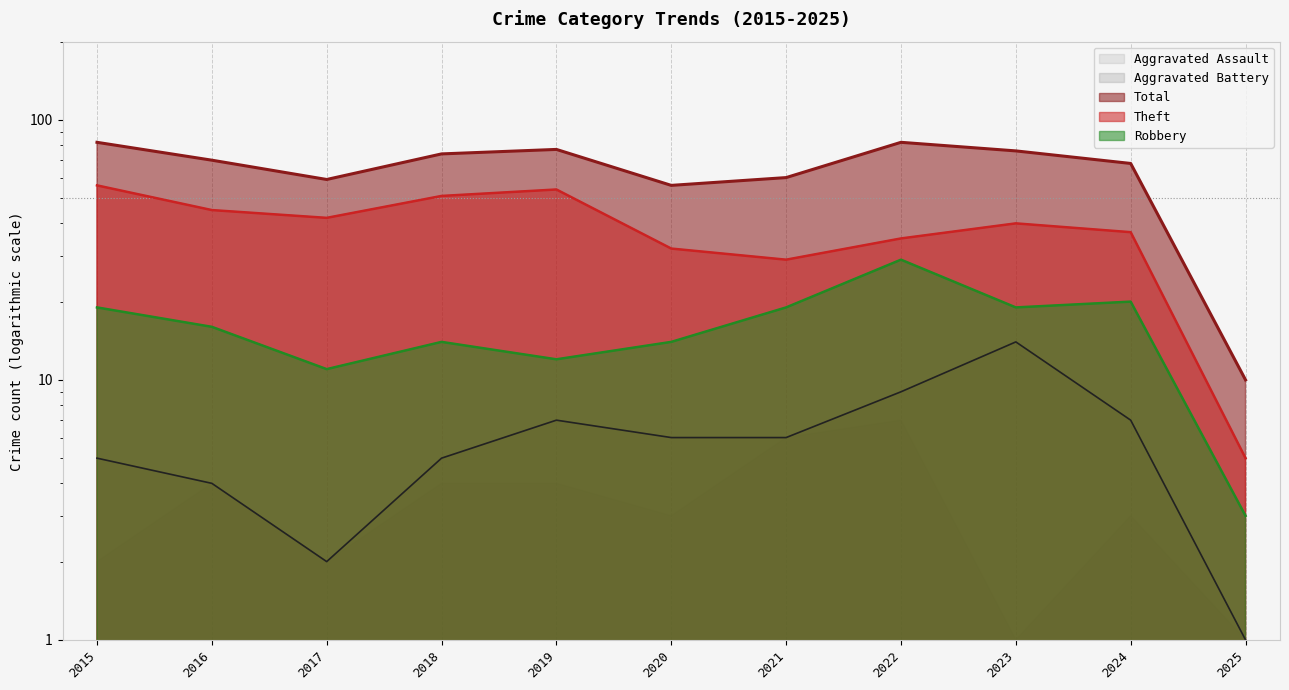

Reading right to left, transcribe all the data shown in this chart.

Aggravated Battery: 1	7	14	9	6	6	7	5	2	4	5
Robbery: 3	20	19	29	19	14	12	14	11	16	19
Theft: 5	37	40	35	29	32	54	51	42	45	56
Total: 10	68	76	82	60	56	77	74	59	70	82